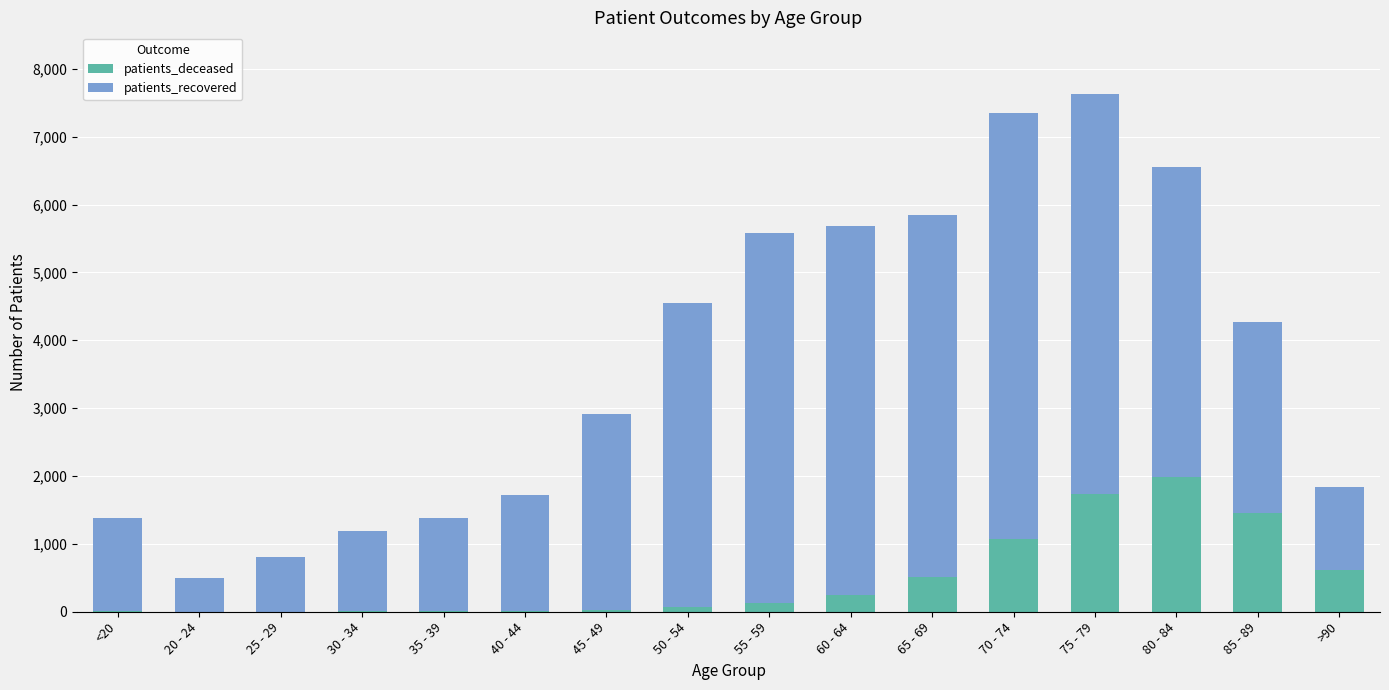

What is the highest value of the patients_deceased series?

1979